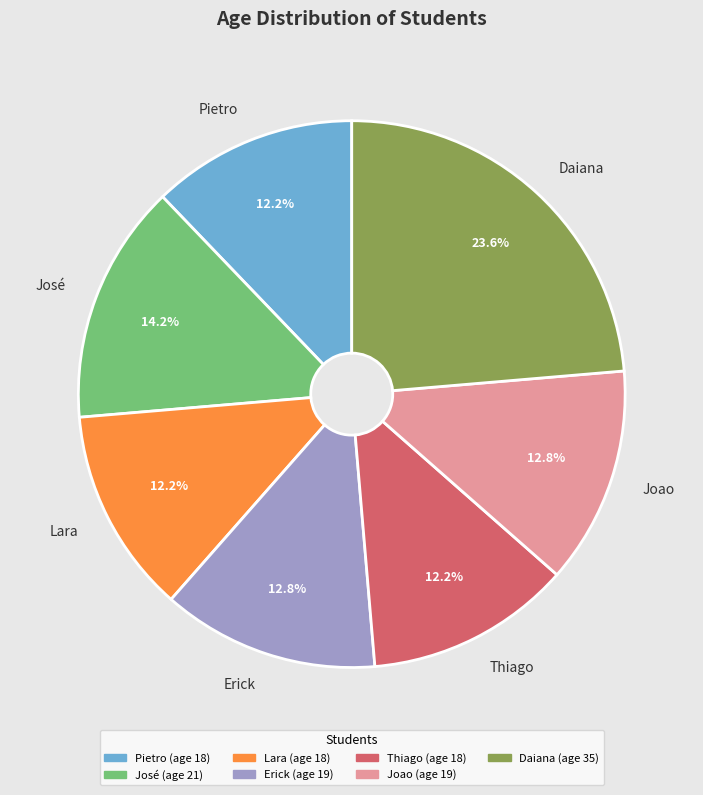

Count the number of slices in the pie.

7